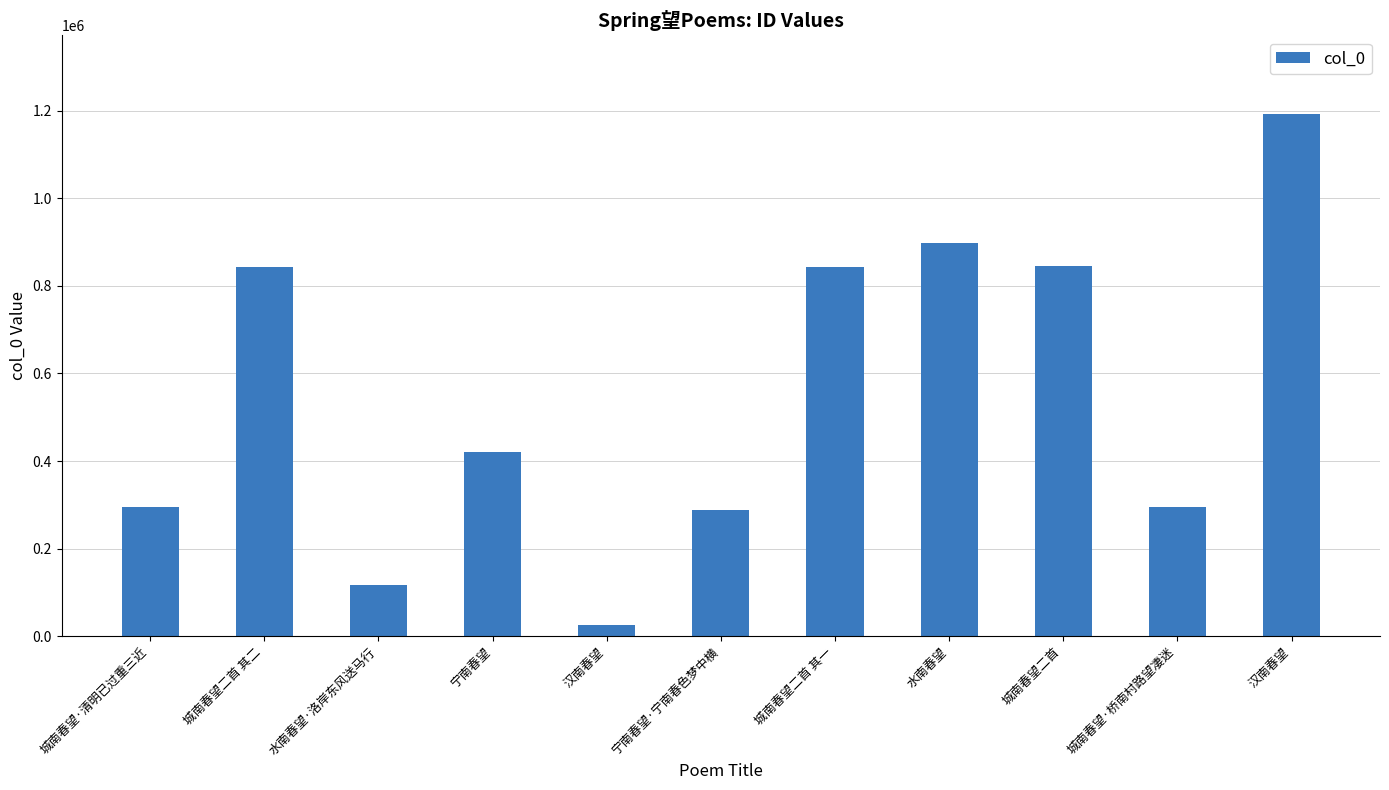

At which label is the value closest to 609008?

宁南春望